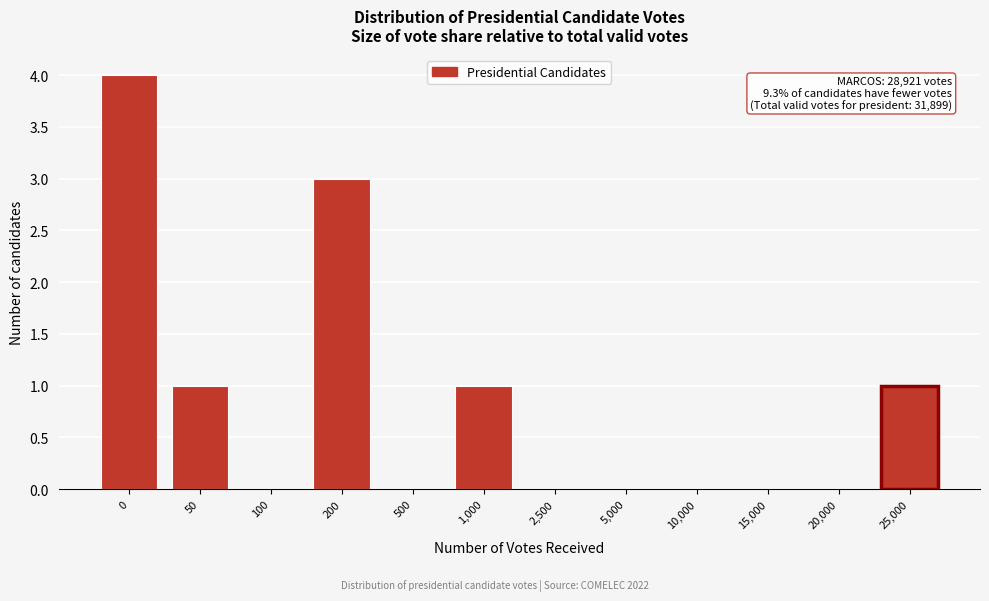

Reading left to right, list all the values displayed in this chart.

0=4	50=1	100=0	200=3	500=0	1,000=1	2,500=0	5,000=0	10,000=0	15,000=0	20,000=0	25,000=1